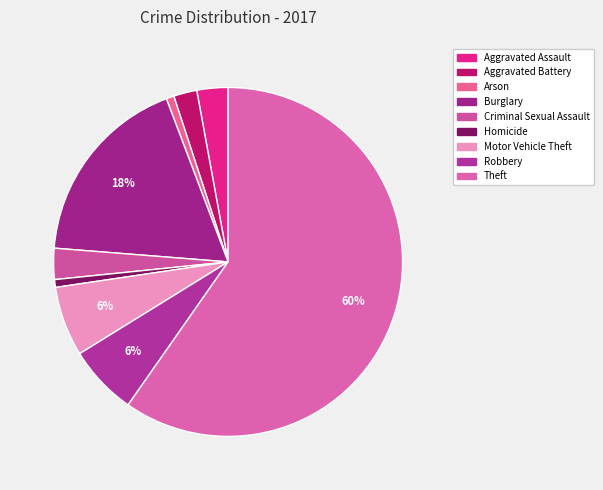

Which slice is the smallest?

Arson